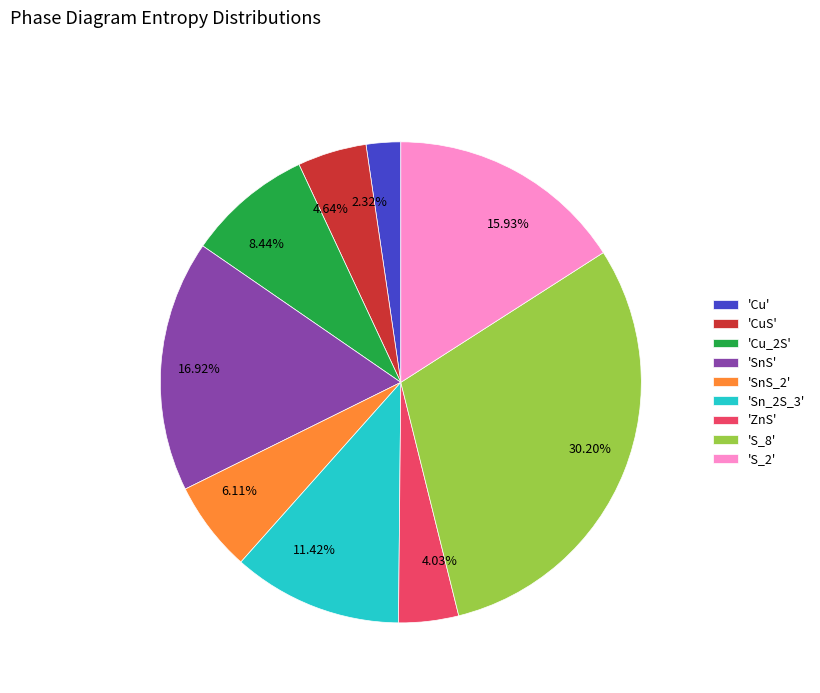

Does 30.20% account for over 50% of the chart?

No